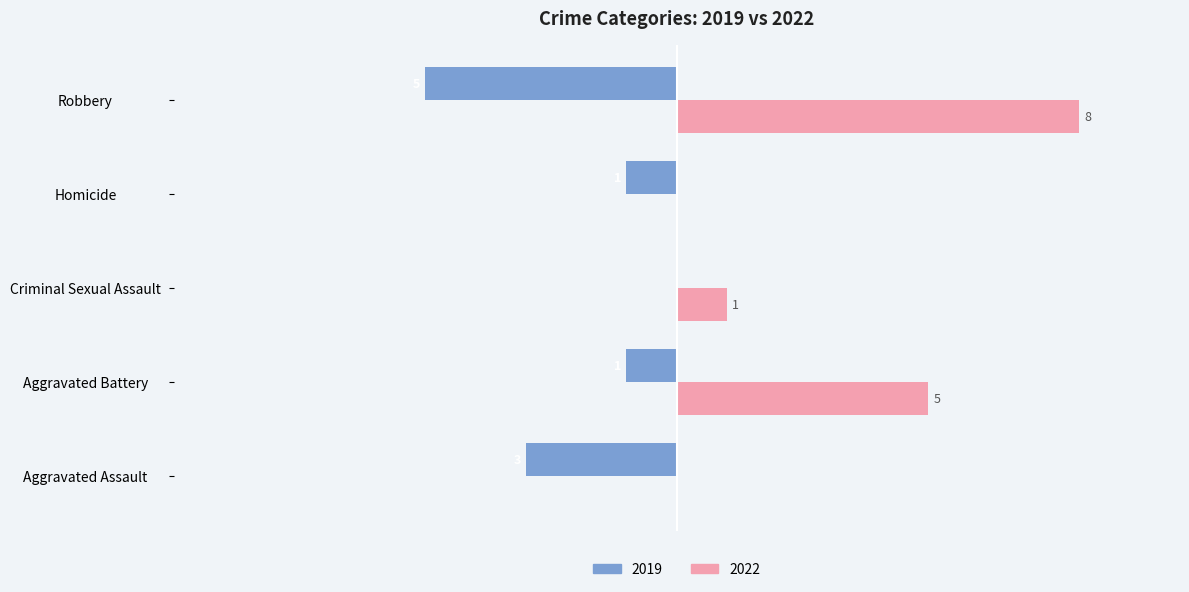

What are all the series names shown in the legend?

2019, 2022